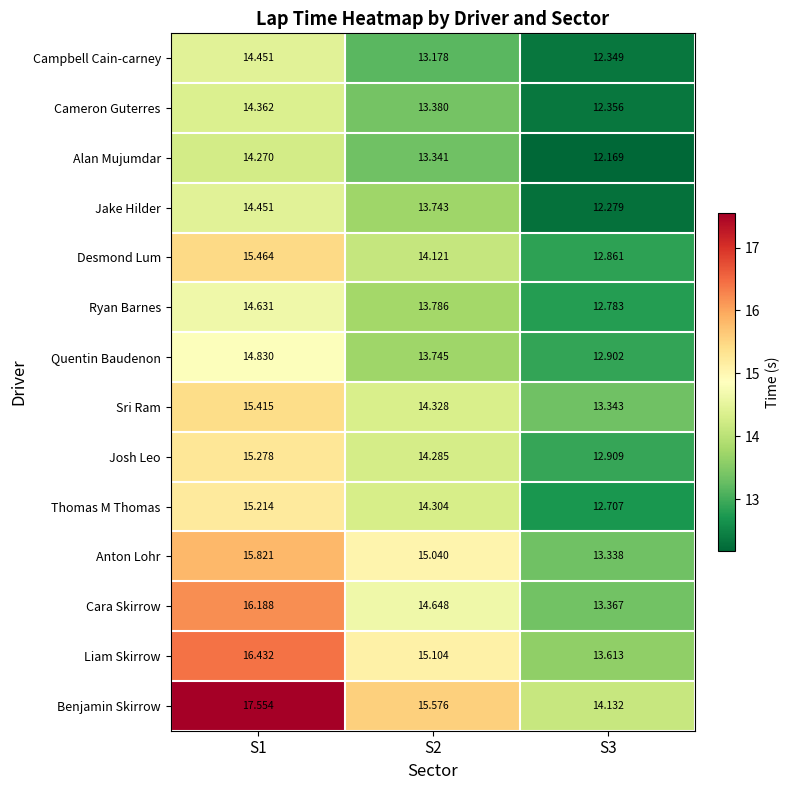

Which series has the widest spread of values?

Benjamin Skirrow